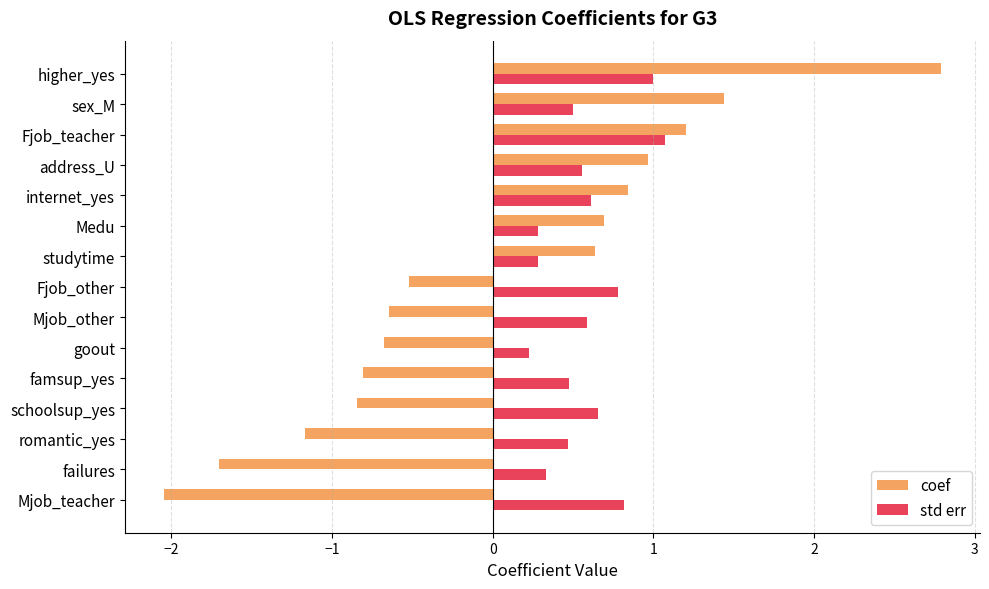

Which series has the largest total across all categories?

std err